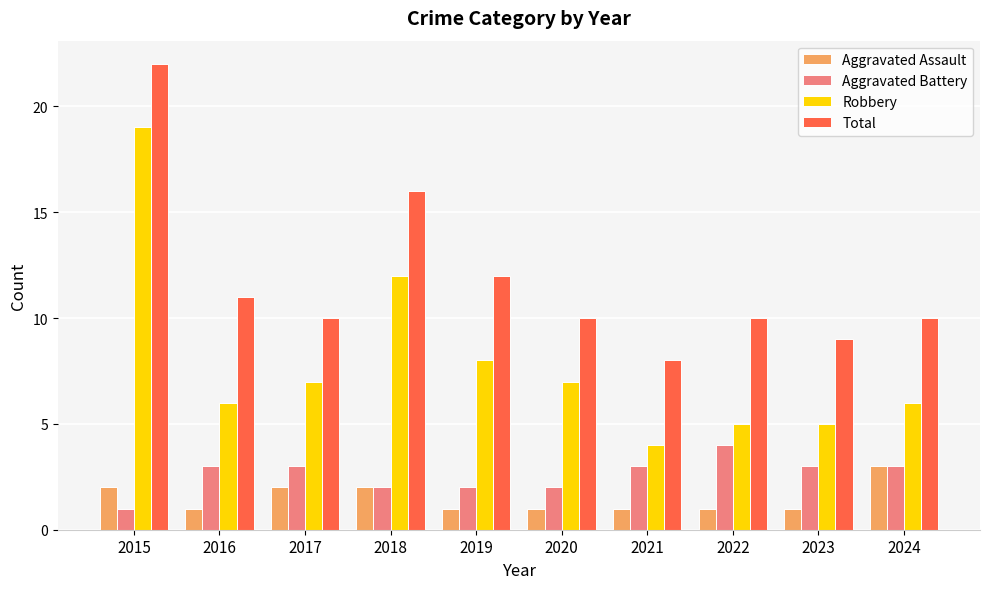

At which label is Robbery closest to 11?

2018